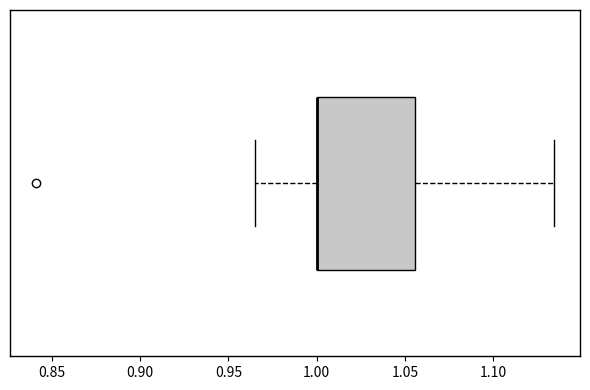

Transcribe this box plot: give where the median line is, the range the box spans, and where the two whiskers end, as read against the x-axis. The values are not printed on the chart, so give them approximately, as read against the axis.

median 1.000 (drawn on the box's left edge), box 1.000 to 1.055, whiskers 0.965 to 1.135